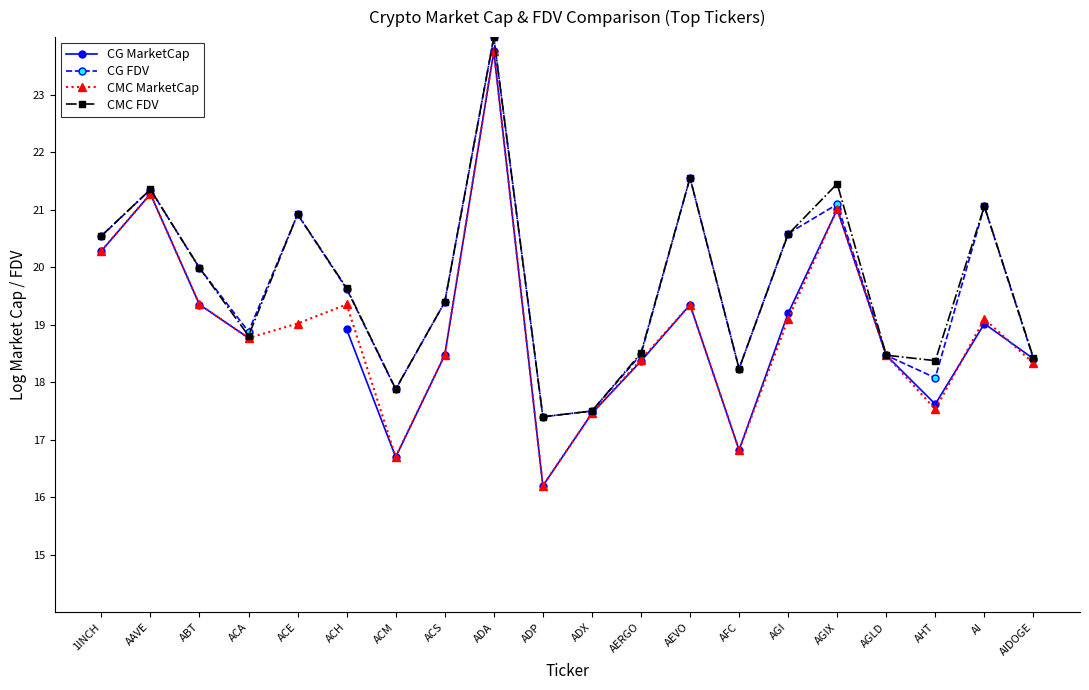

At AI, list the series in order from largest to smallest.

CMC FDV, CG FDV, CMC MarketCap, CG MarketCap